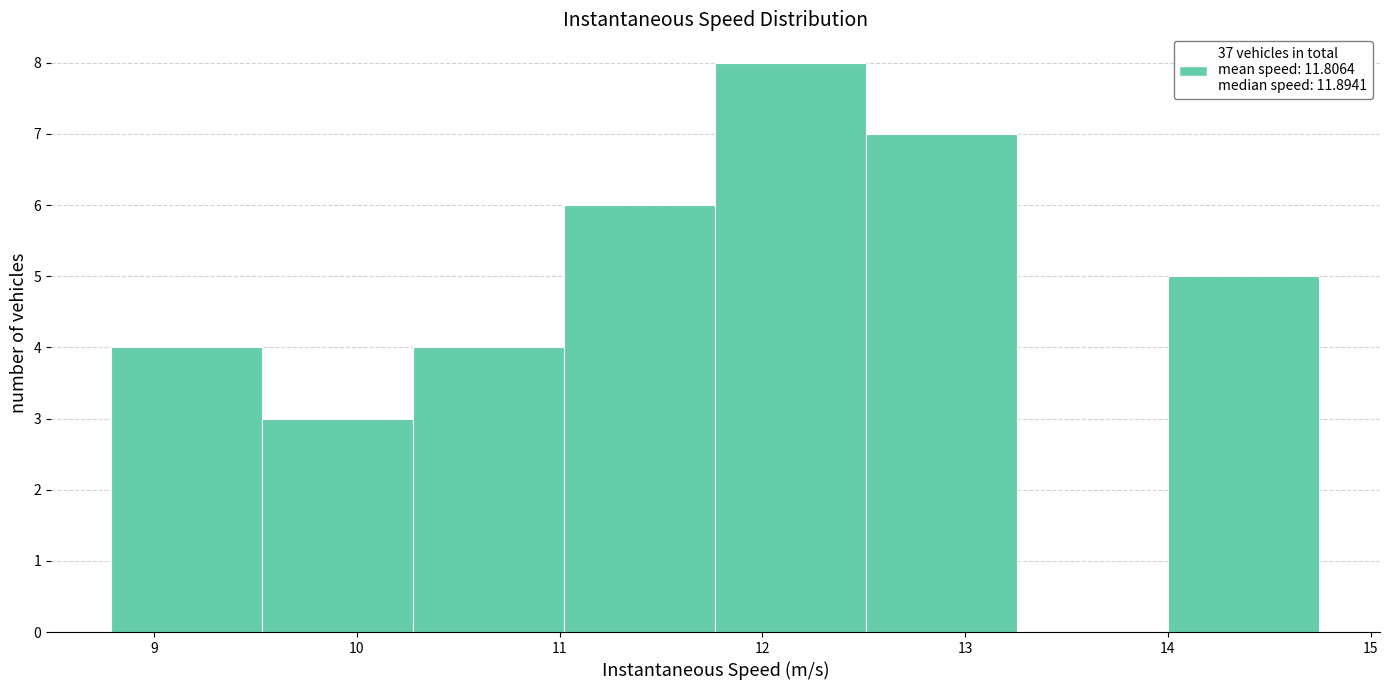

Over which range of the x-axis is the bar tallest?

11.8 to 12.5